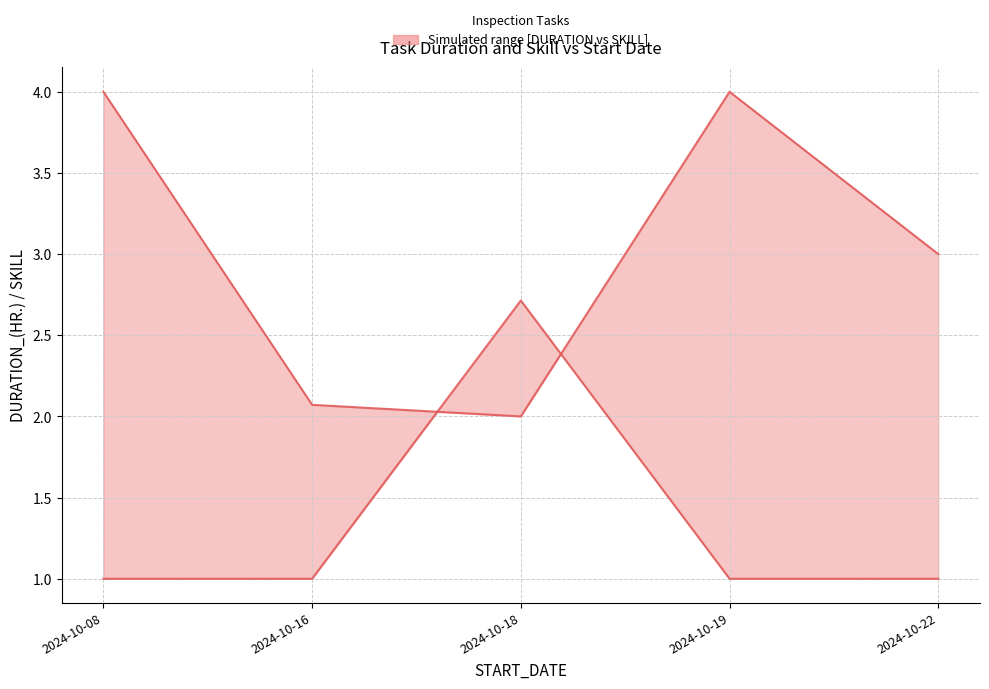

What is the value of the DURATION_(HR.) point at the 2nd from the left?

2.1